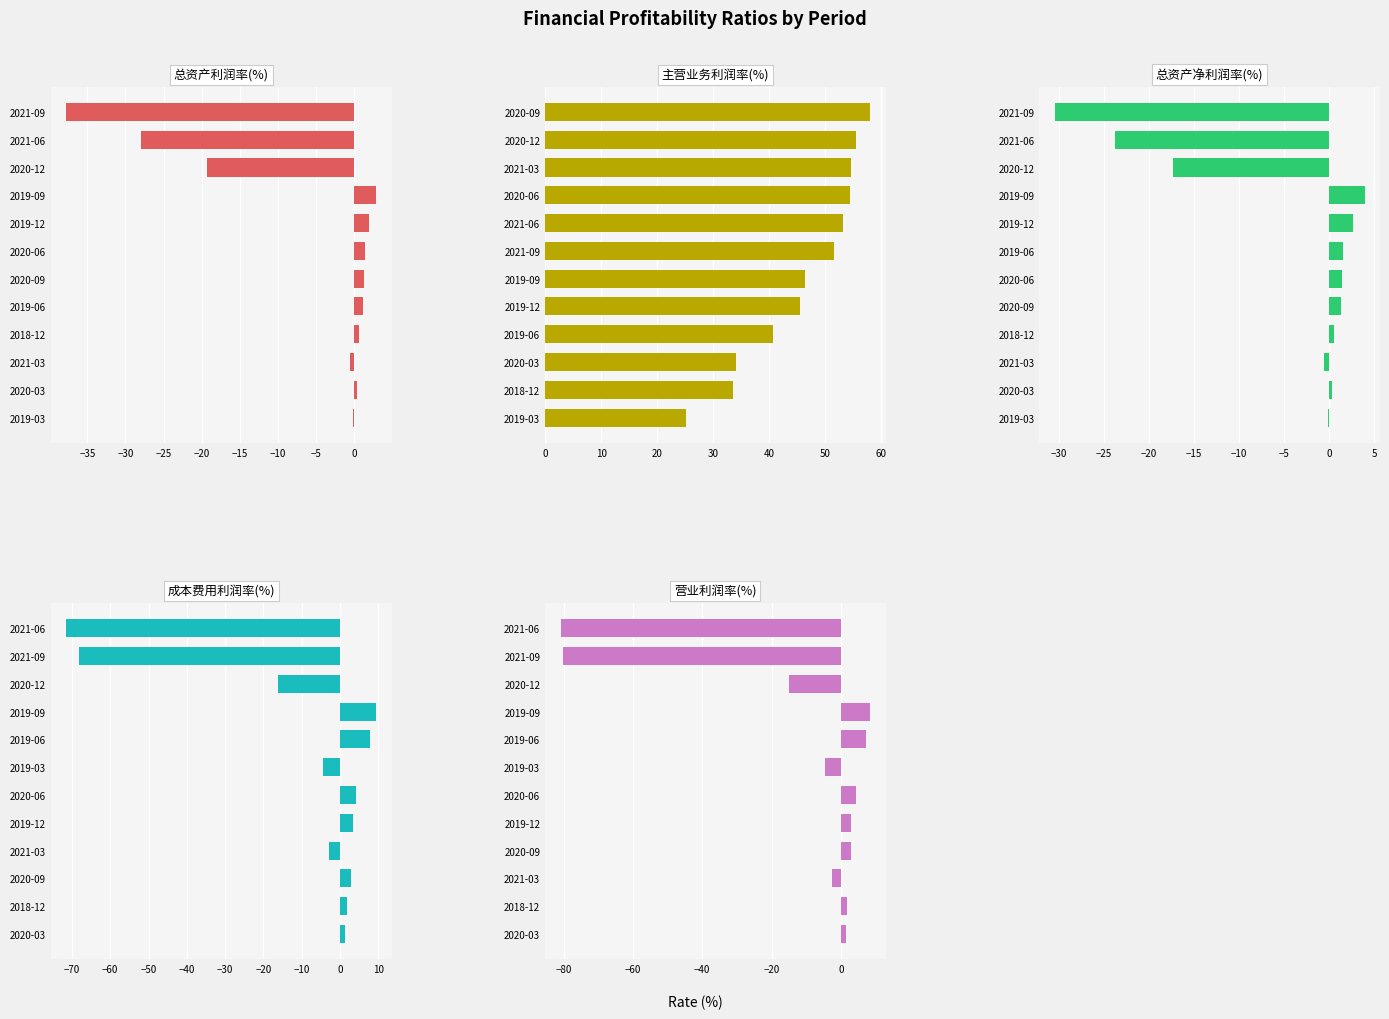

True or false: 成本费用利润率(%) has a value of 2.1 at 2019-12.

False